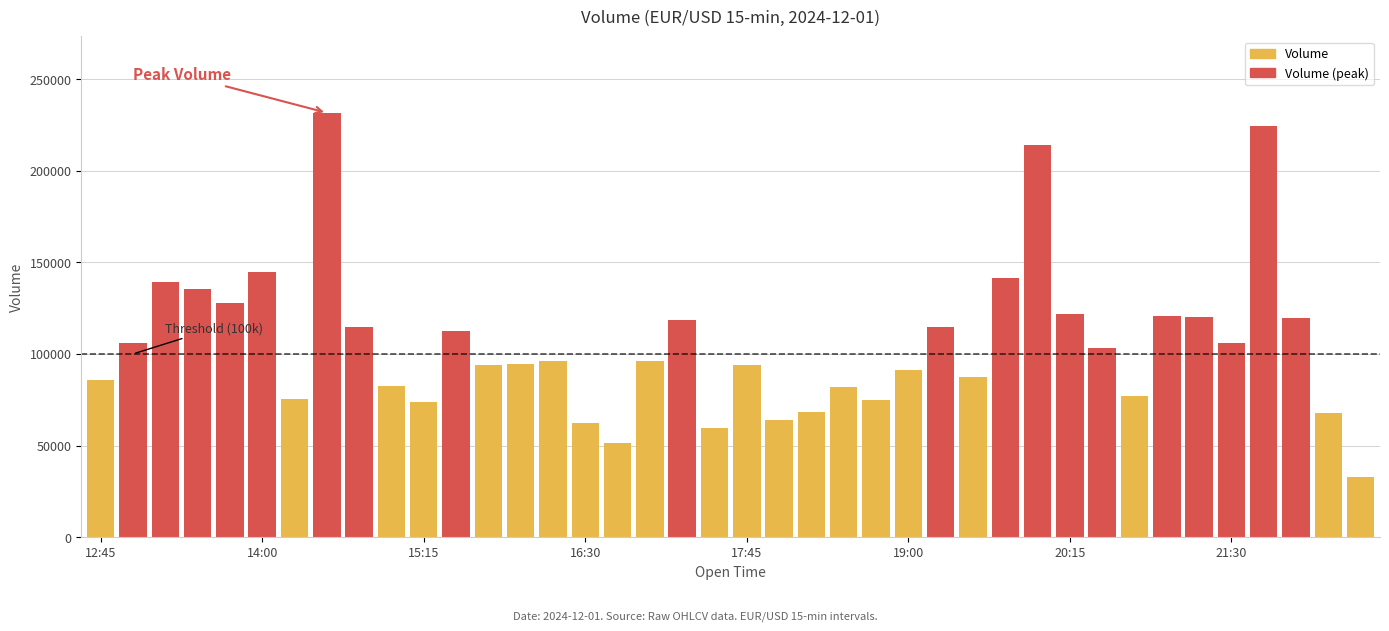

At which label is the value closest to 132331?

13:30